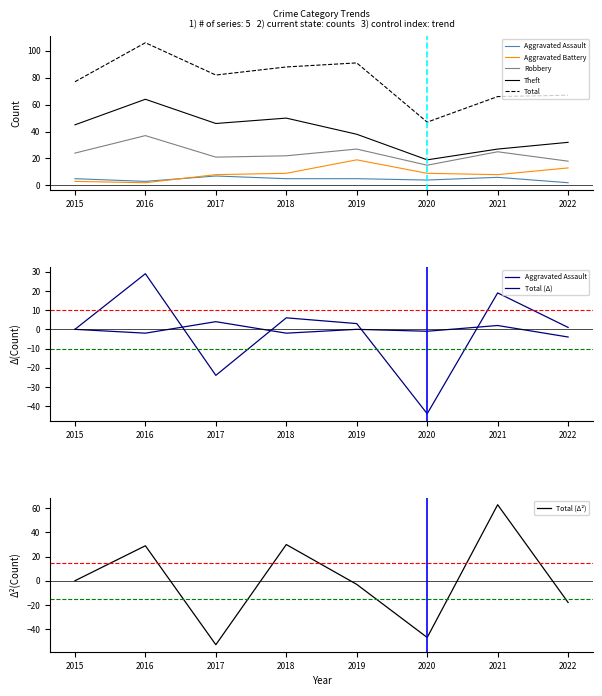

What is the difference between the second highest and minimum values in the Total series?

44